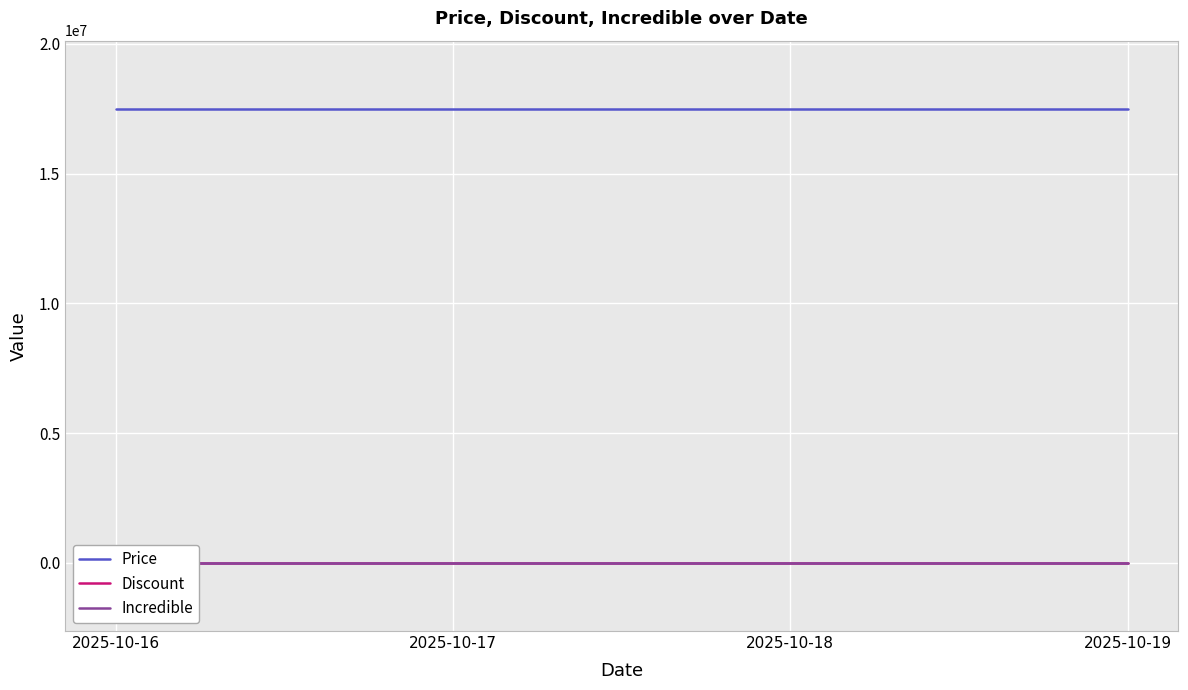

Which has a higher value, 2025-10-17 or 2025-10-16?

2025-10-17